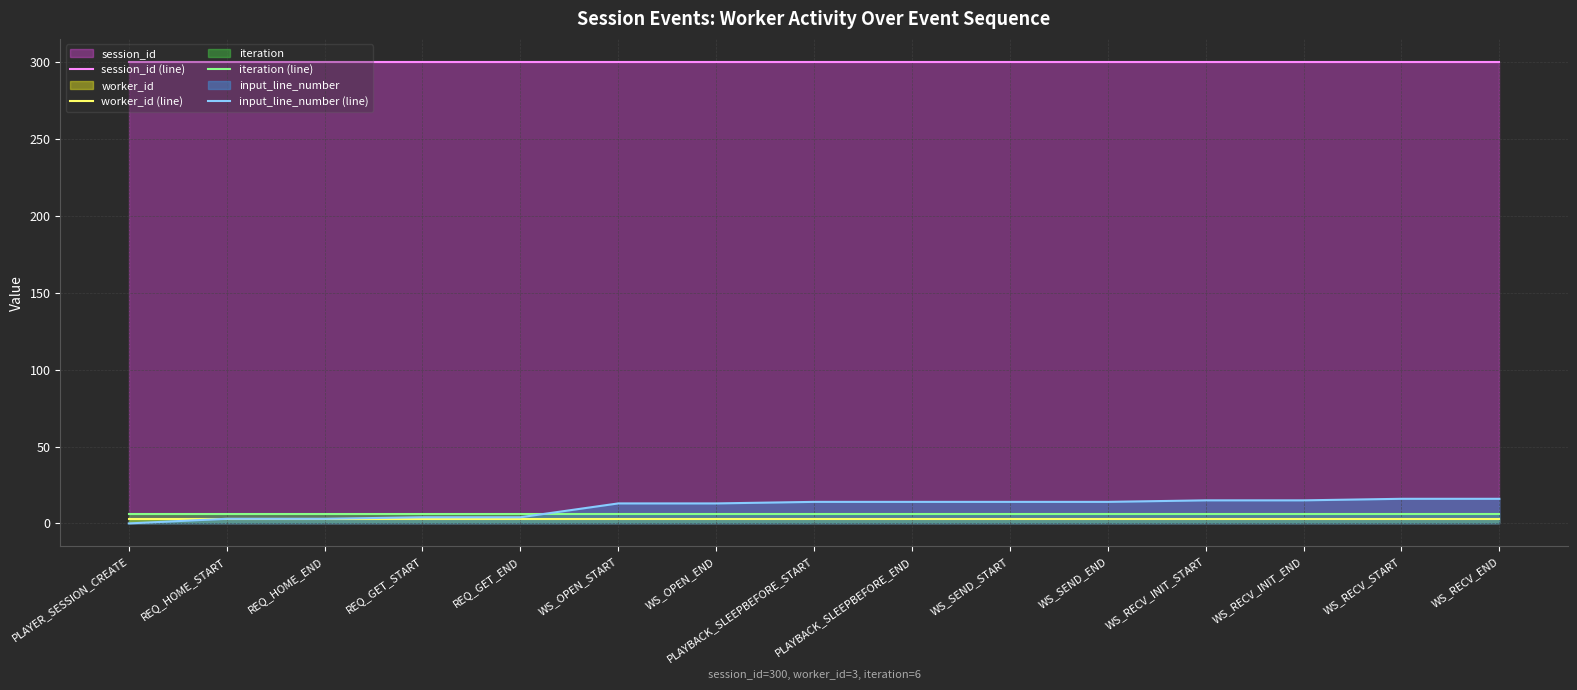

List the series in order of their peak value, lowest first.

worker_id (line), iteration (line), input_line_number (line), session_id (line)